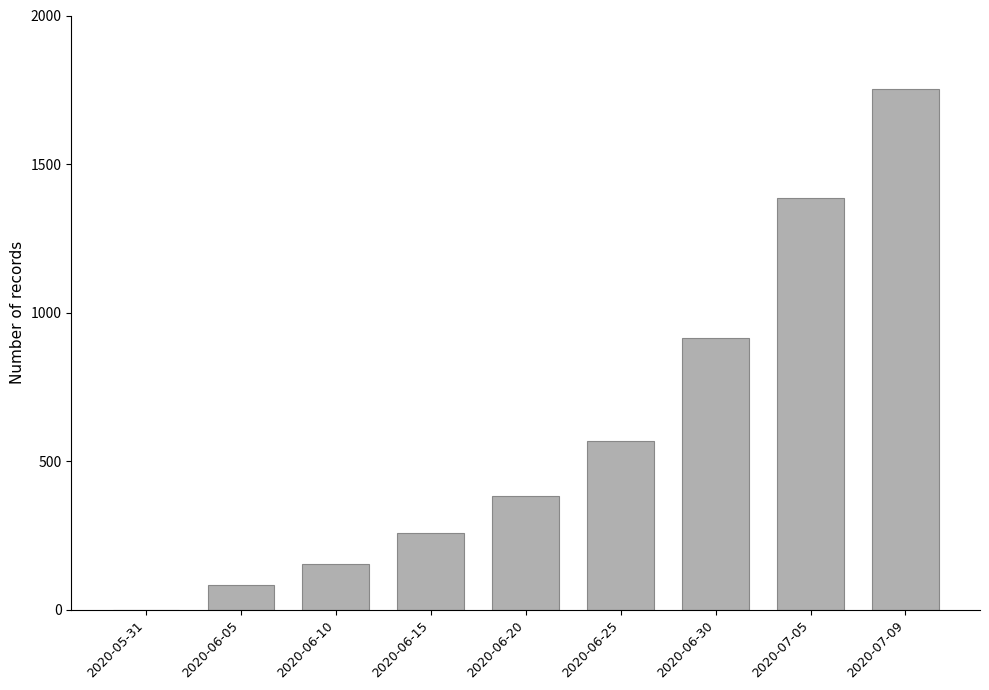

What is the difference between the values at 2020-07-09 and 2020-06-15?

1494